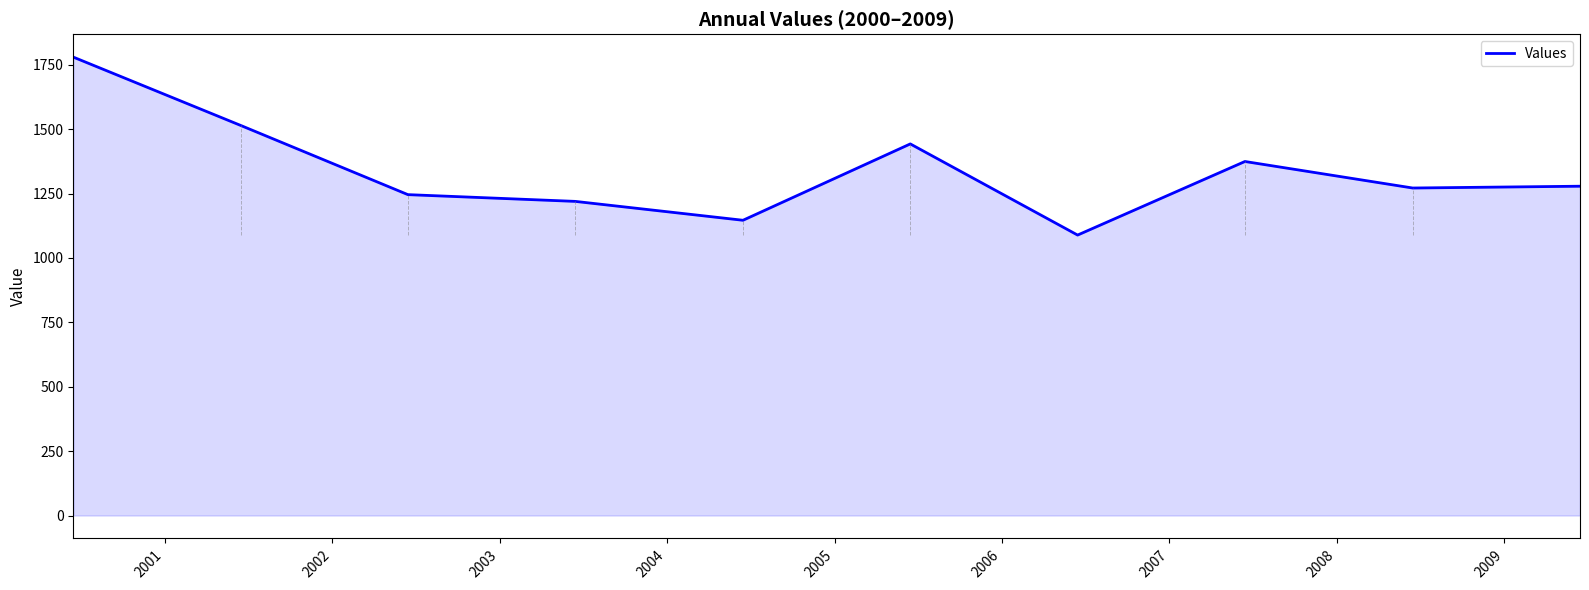

True or false: there are more than 2 points higher than both neighbors.

False